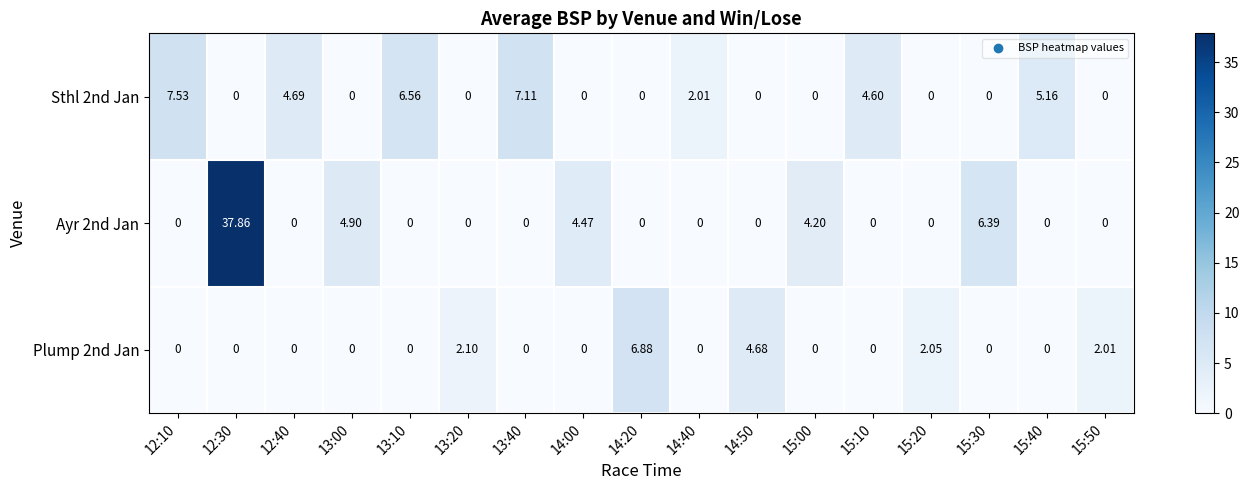

How many values in the Plump 2nd Jan series exceed 0?

5